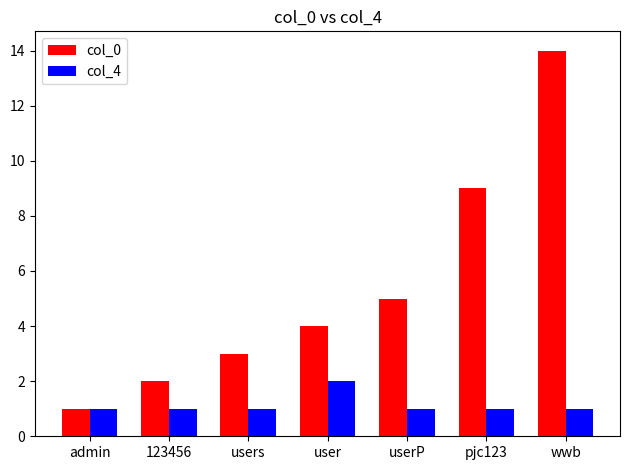

How many groups of bars are there?

7